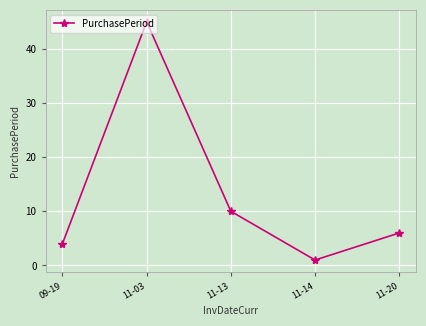

Rank the categories by value from lowest to highest.

11-14, 09-19, 11-20, 11-13, 11-03